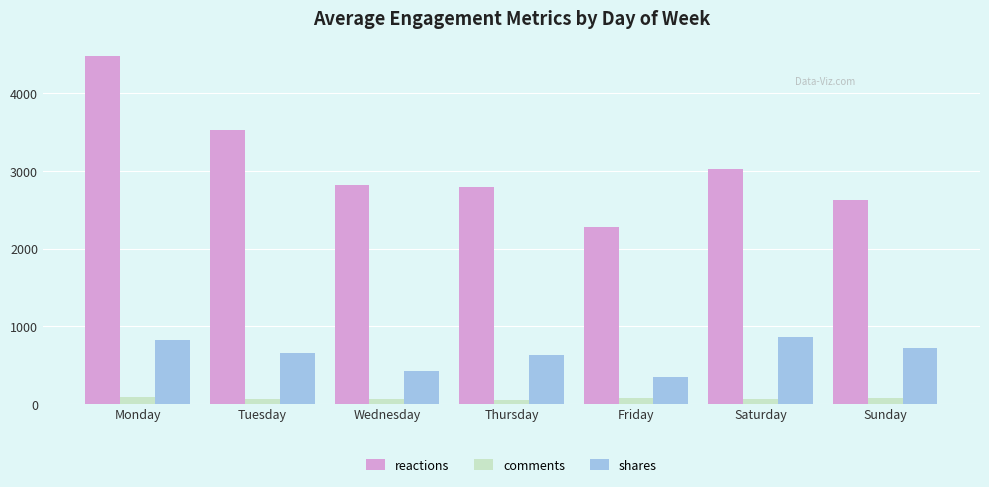

Rank the series by their average value, from highest to lowest.

reactions, shares, comments